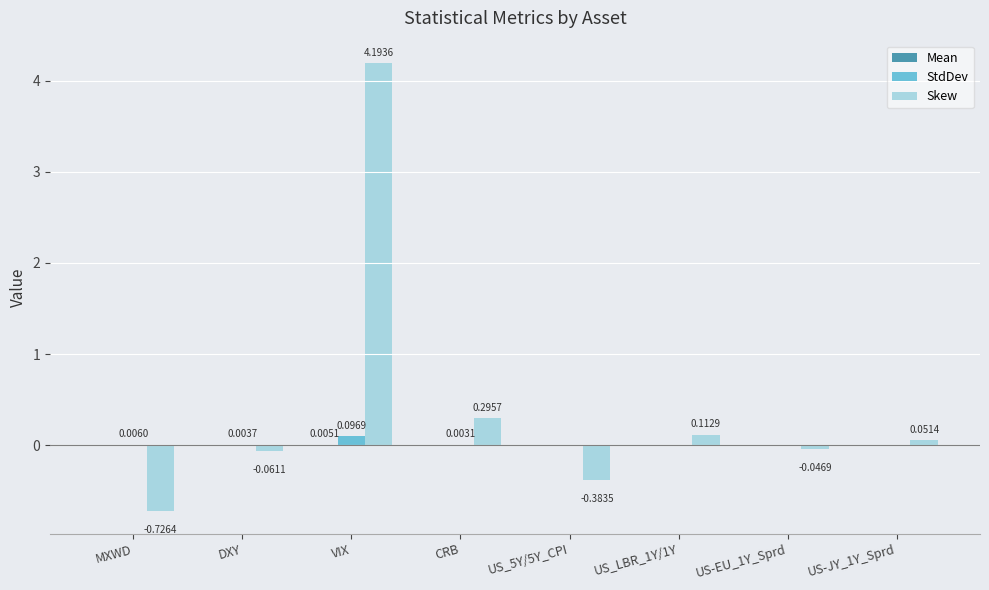

How many categories are shown in the chart?

8